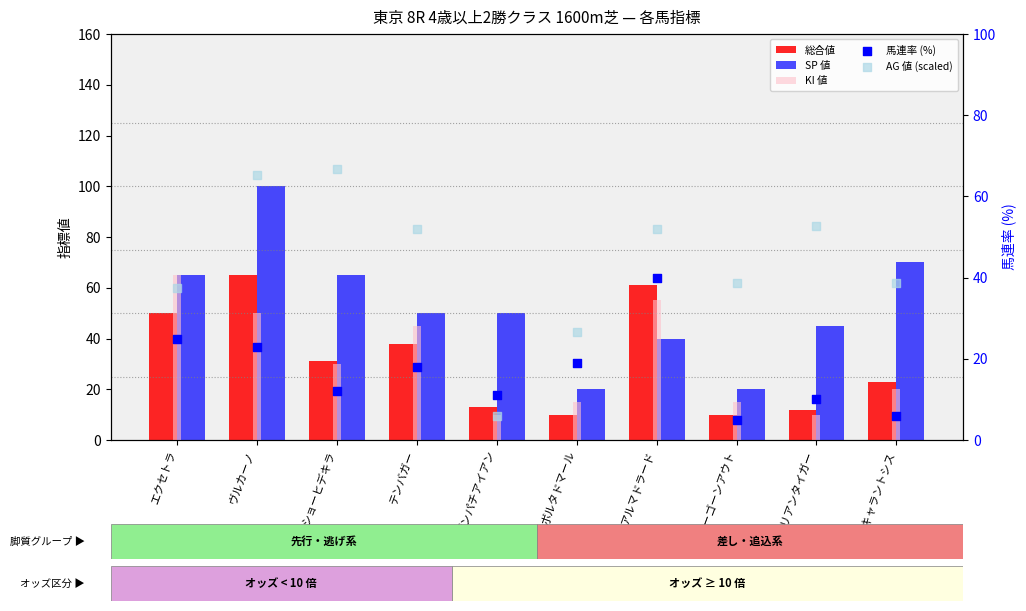

What are all the series names shown in the legend?

総合値, SP 値, KI 値, 馬連率 (%), AG 値 (scaled)